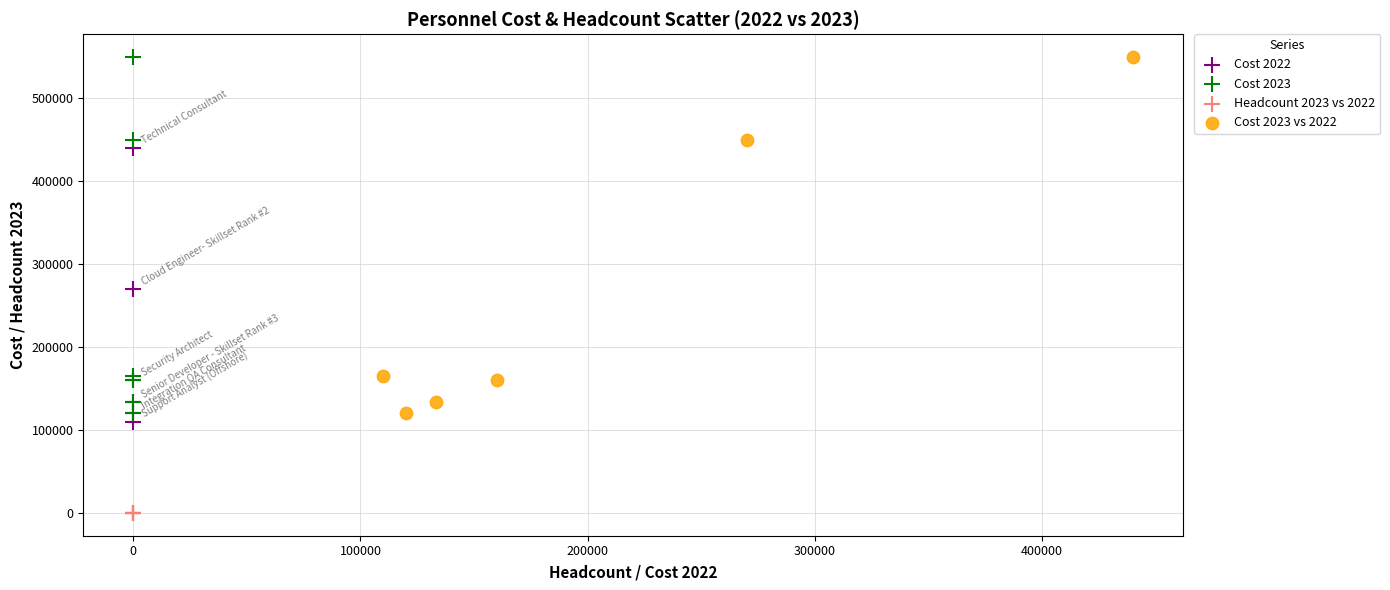

Which series contains the lowest Y value?

Headcount 2023 vs 2022